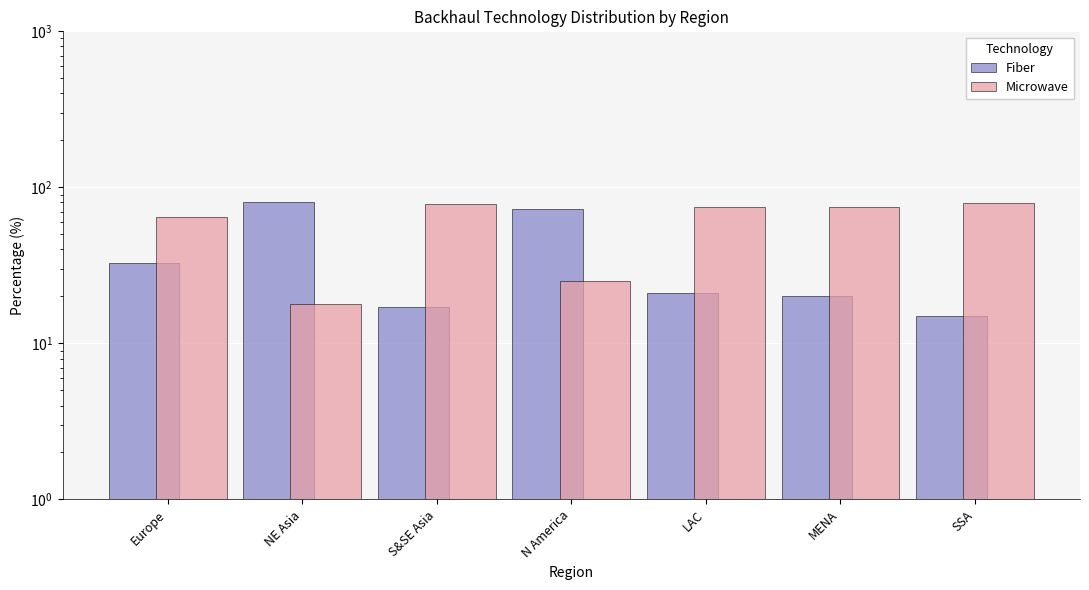

Is it true that Microwave equals 54 at S&SE Asia?

False